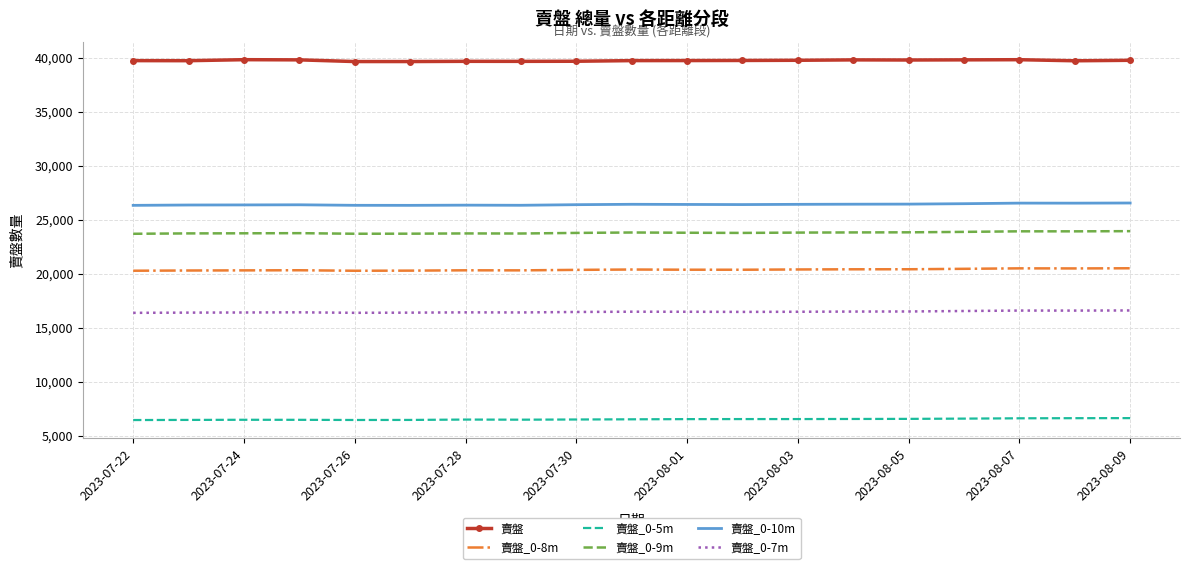

True or false: 賣盤 has more than 2 points higher than both neighbors.

True